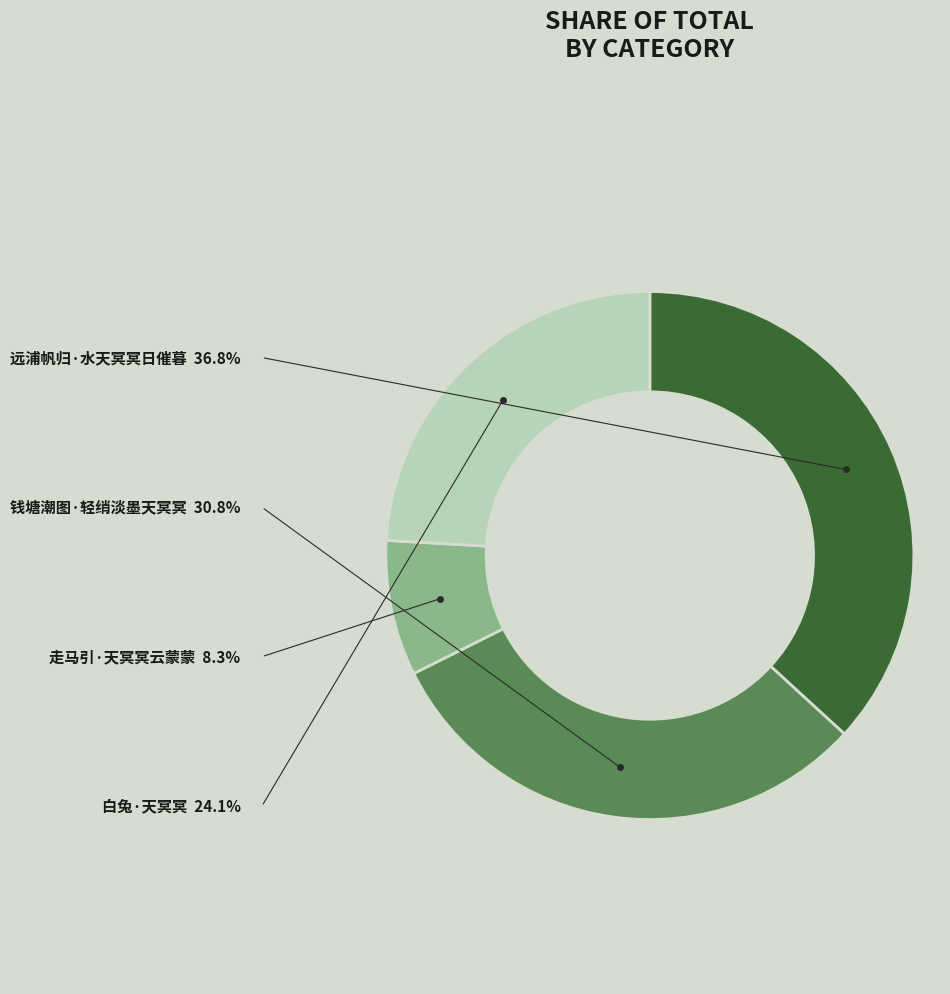

Is there any slice that represents more than half of the pie?

No